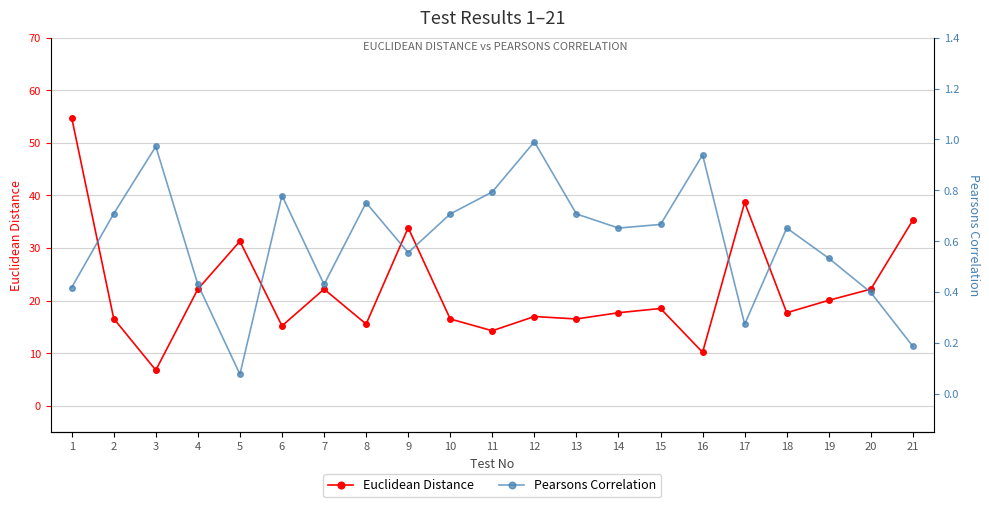

True or false: Euclidean Distance has more than 2 interior local peaks.

True